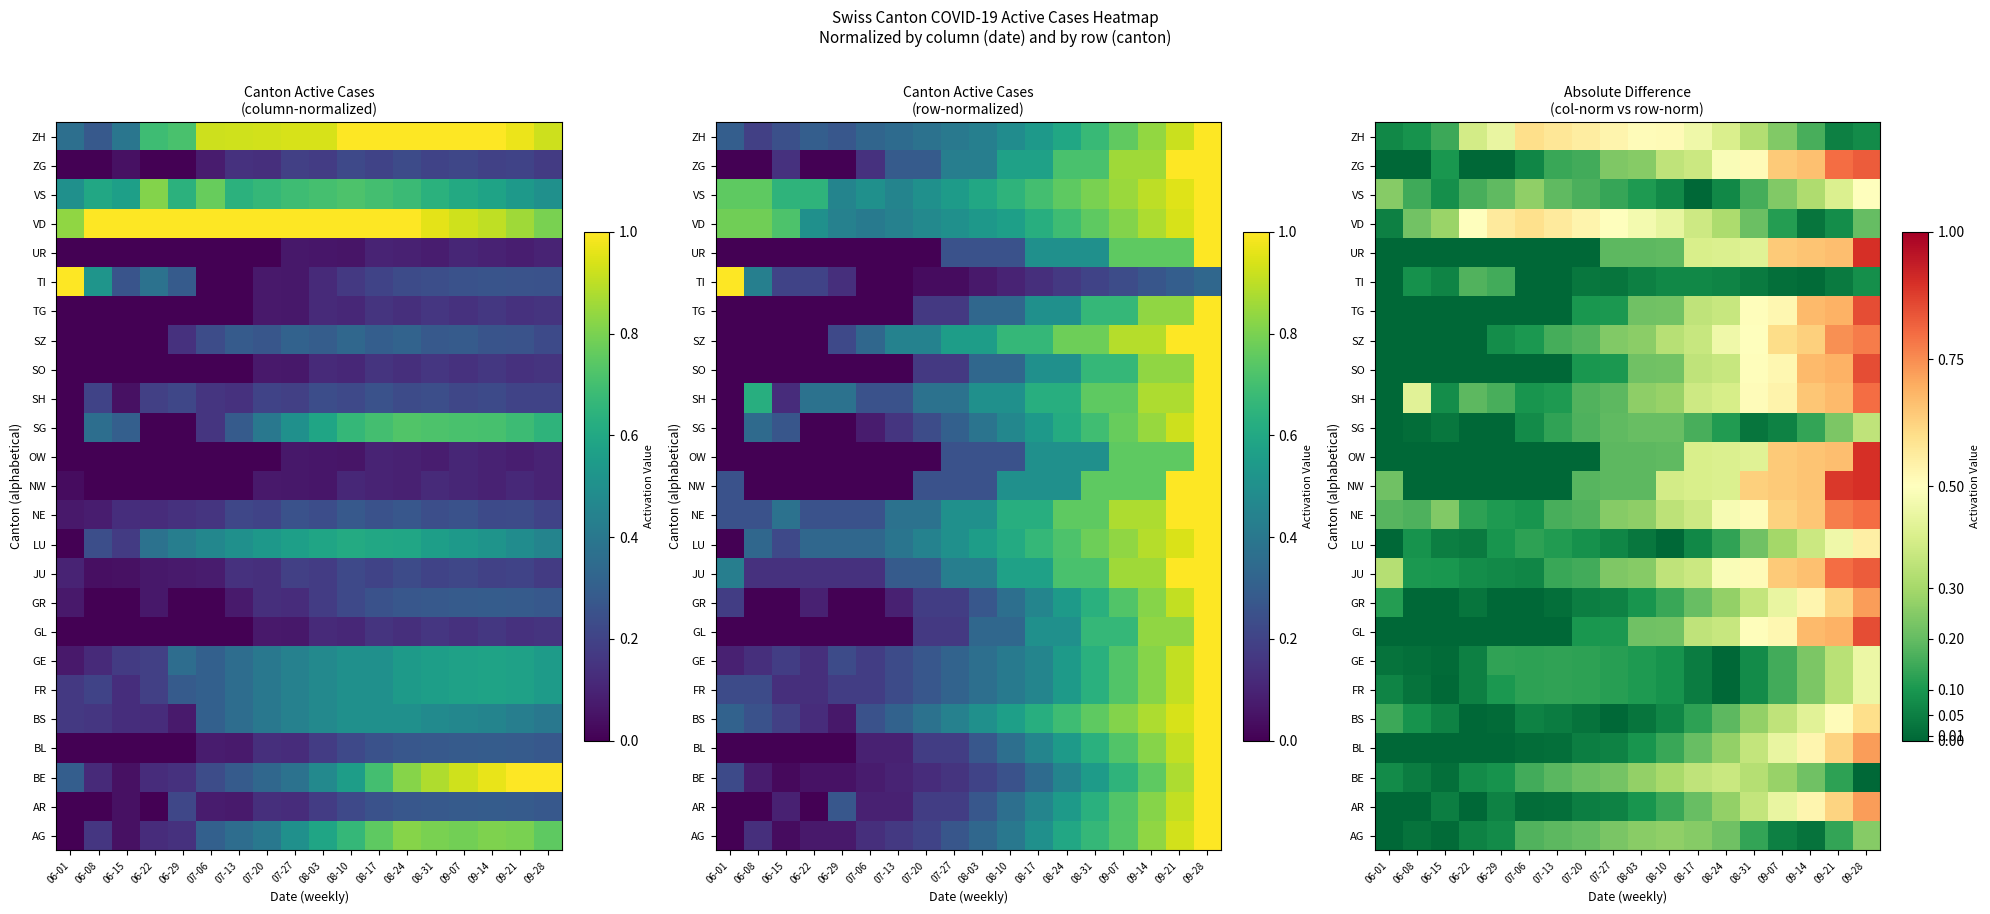

How many data points does each series have?

18